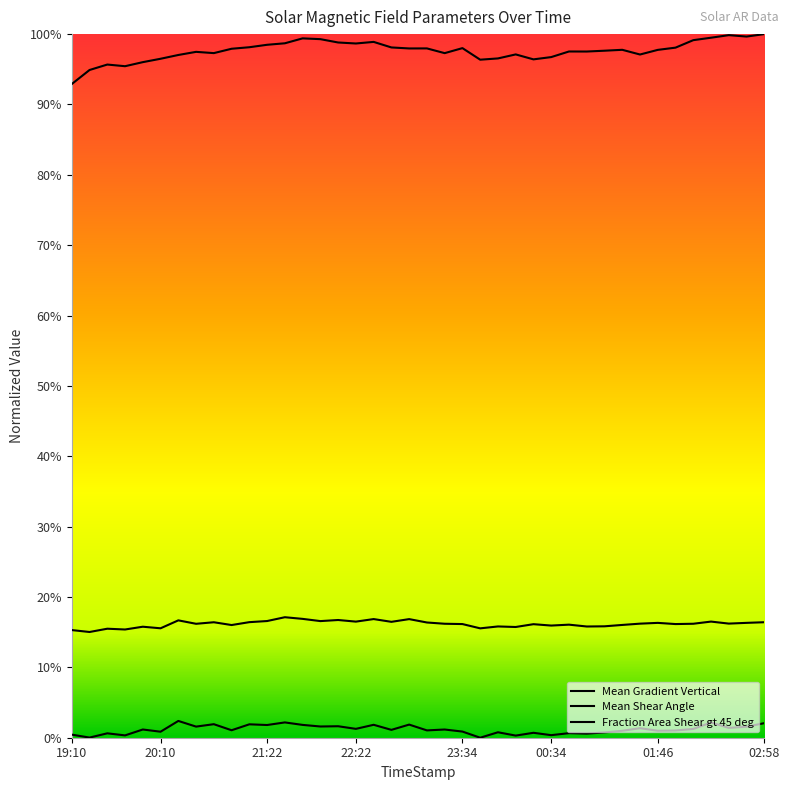

Rank the categories by Mean Shear Angle value from lowest to highest.

2012/01/16 19:22, 2012/01/16 19:10, 2012/01/16 19:46, 2012/01/16 19:34, 2012/01/16 23:46, 2012/01/16 20:10, 2012/01/17 00:10, 2012/01/16 19:58, 2012/01/17 00:58, 2012/01/16 23:58, 2012/01/17 01:10, 2012/01/17 00:34, 2012/01/16 20:58, 2012/01/17 01:22, 2012/01/17 00:46, 2012/01/17 00:22, 2012/01/16 23:34, 2012/01/17 01:58, 2012/01/16 20:34, 2012/01/16 23:22, 2012/01/17 02:10, 2012/01/17 01:34, 2012/01/17 02:34, 2012/01/17 01:46, 2012/01/17 02:46, 2012/01/16 23:10, 2012/01/16 20:46, 2012/01/17 02:58, 2012/01/16 21:10, 2012/01/16 22:46, 2012/01/16 22:22, 2012/01/17 02:22, 2012/01/16 21:58, 2012/01/16 21:22, 2012/01/16 20:22, 2012/01/16 22:10, 2012/01/16 22:58, 2012/01/16 22:34, 2012/01/16 21:46, 2012/01/16 21:34